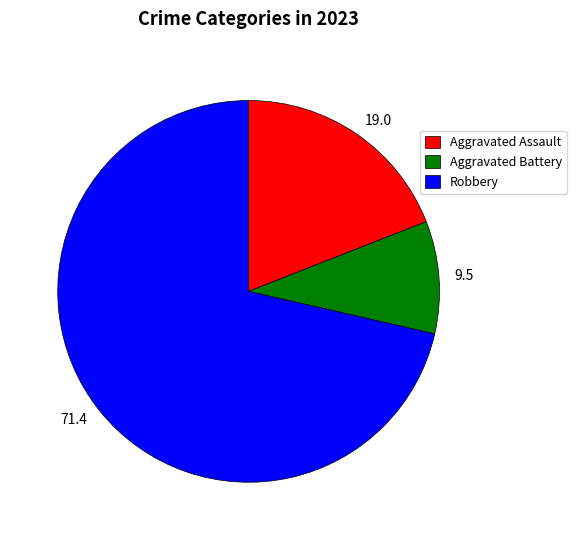

What is the largest slice in the pie chart?

Robbery